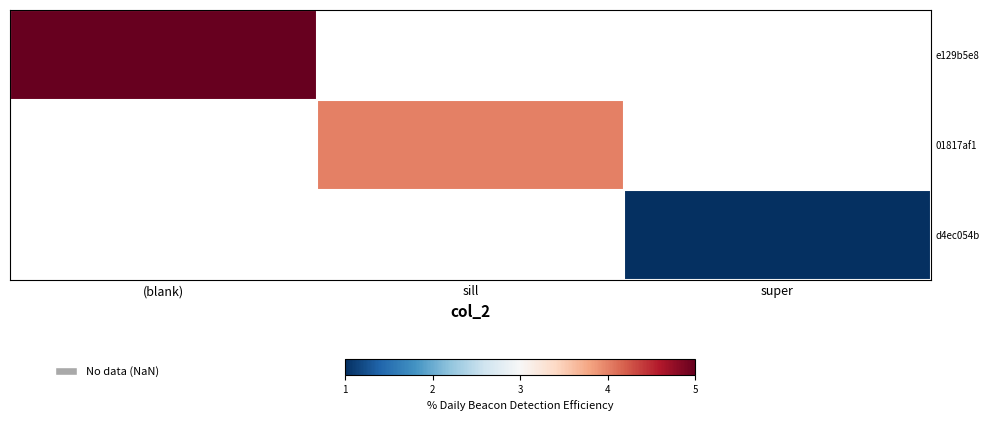

Which has a higher value, super or sill?

sill